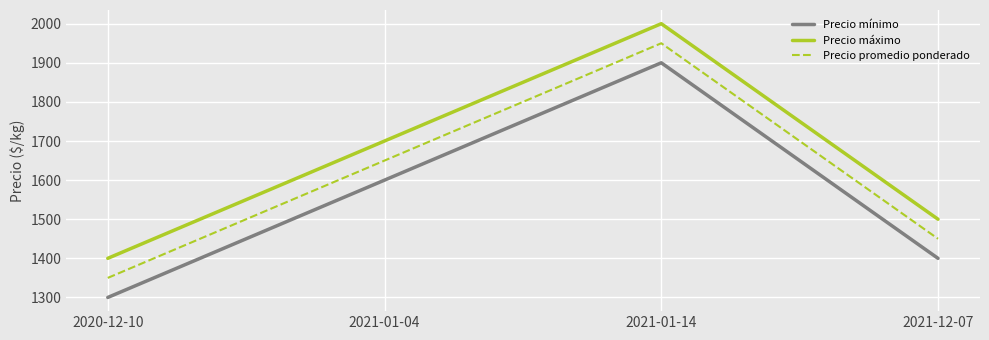

What is the spread (max minus min) of values at 2021-01-14?

100